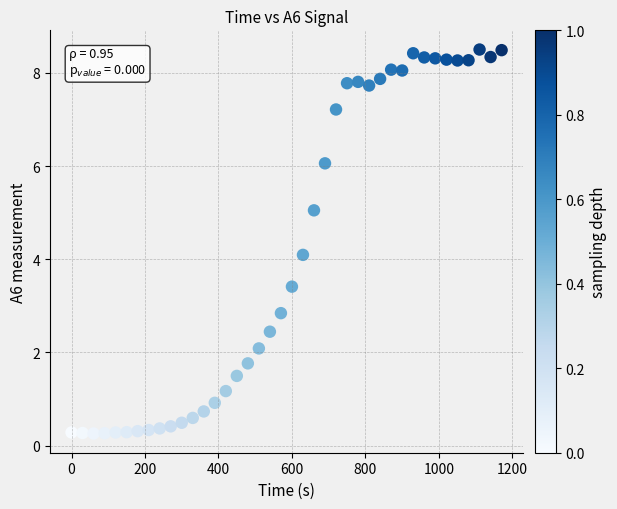

What is the range of Y values (max minus min)?

8.2